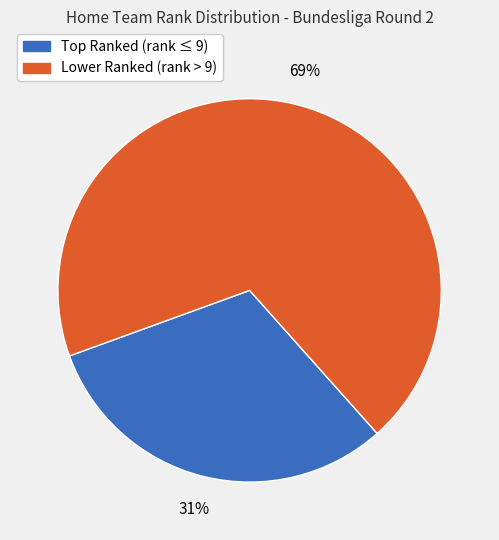

Is there any slice that represents more than half of the pie?

Yes